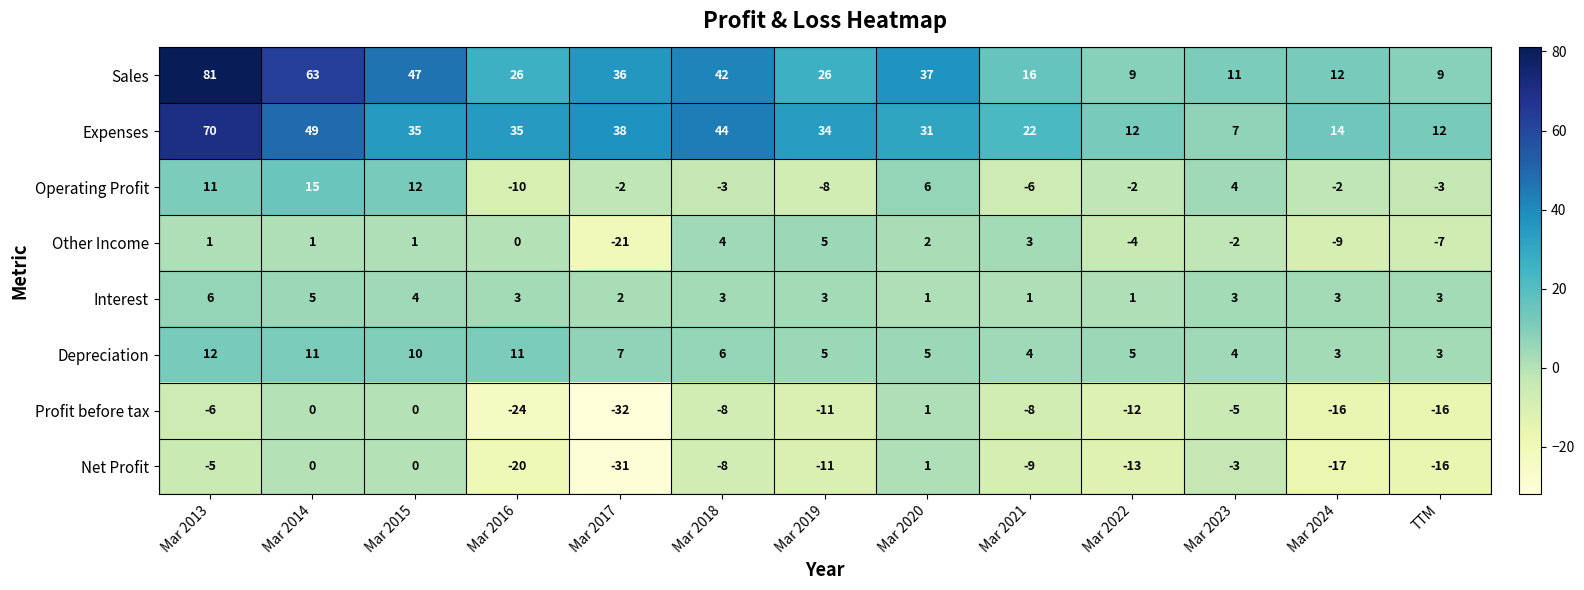

What is the spread (max minus min) of values at Mar 2020?

36